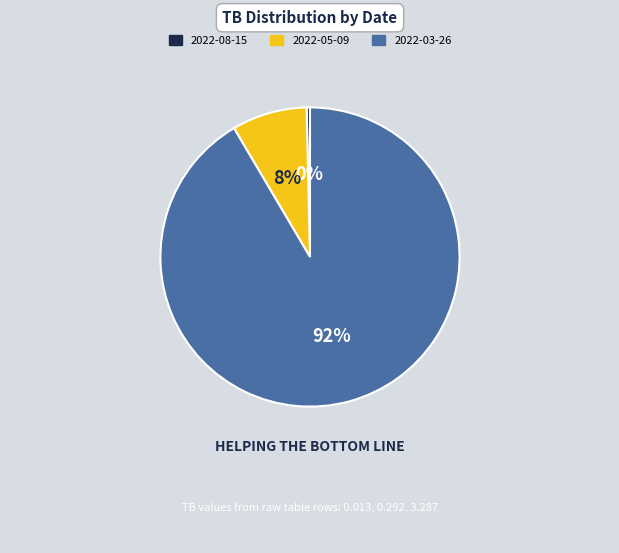

To the nearest percent, what is the average slice percentage?

33%